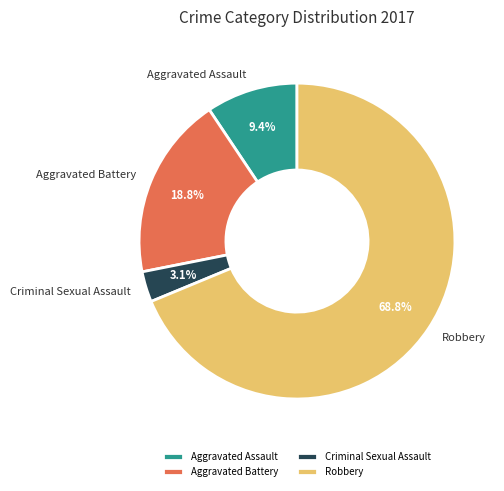

What is the largest slice in the pie chart?

Robbery